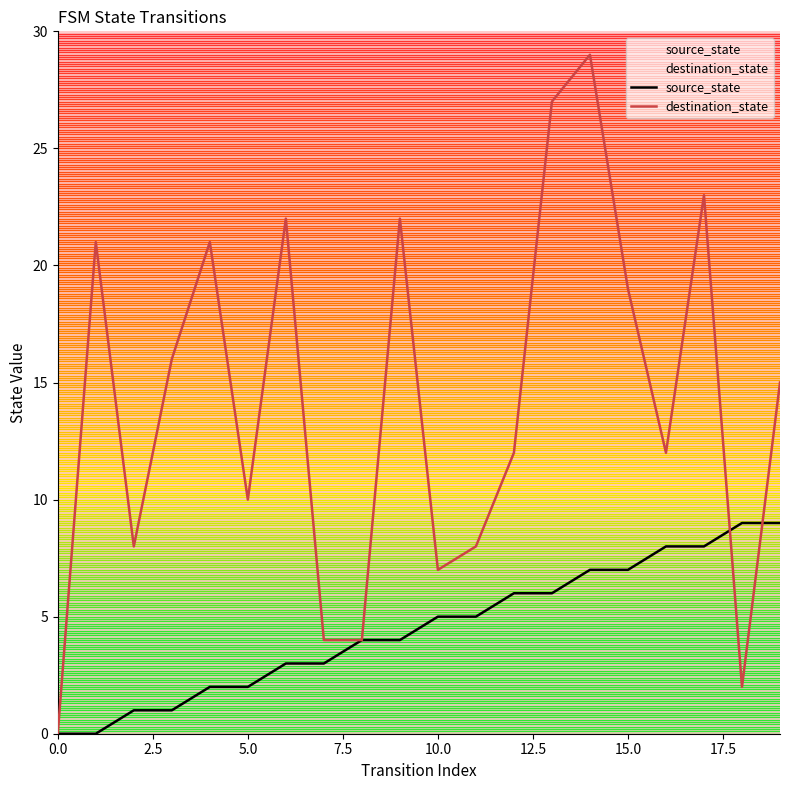

Reading left to right, extract all data points from this chart.

source_state: 0	0	1	1	2	2	3	3	4	4	5	5	6	6	7	7	8	8	9	9
destination_state: 0	21	8	16	21	10	22	4	4	22	7	8	12	27	29	19	12	23	2	15